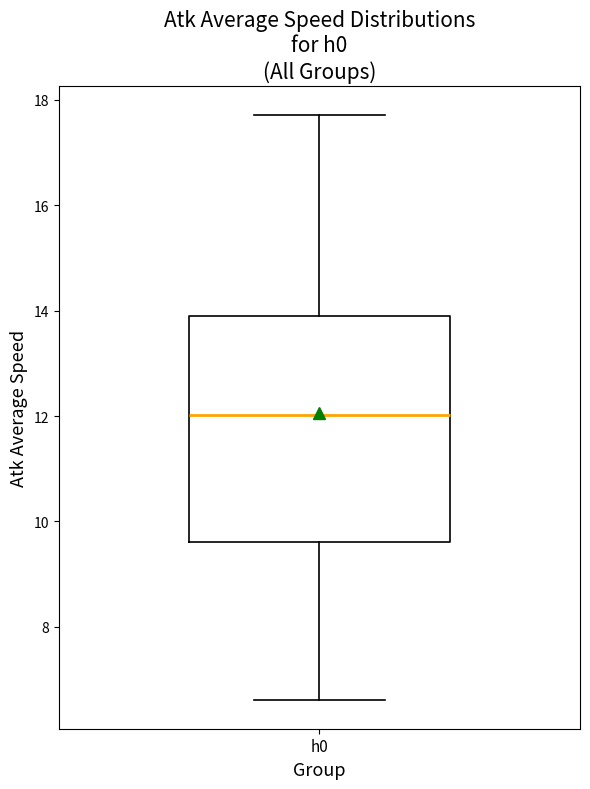

Read this box plot against the y-axis: the position of the median line, the range covered by the box, and the ends of both whiskers. The values are not printed on the chart, so give them approximately, as read against the axis.

median 12.0, box 9.6 to 13.8, whiskers 6.6 to 17.8